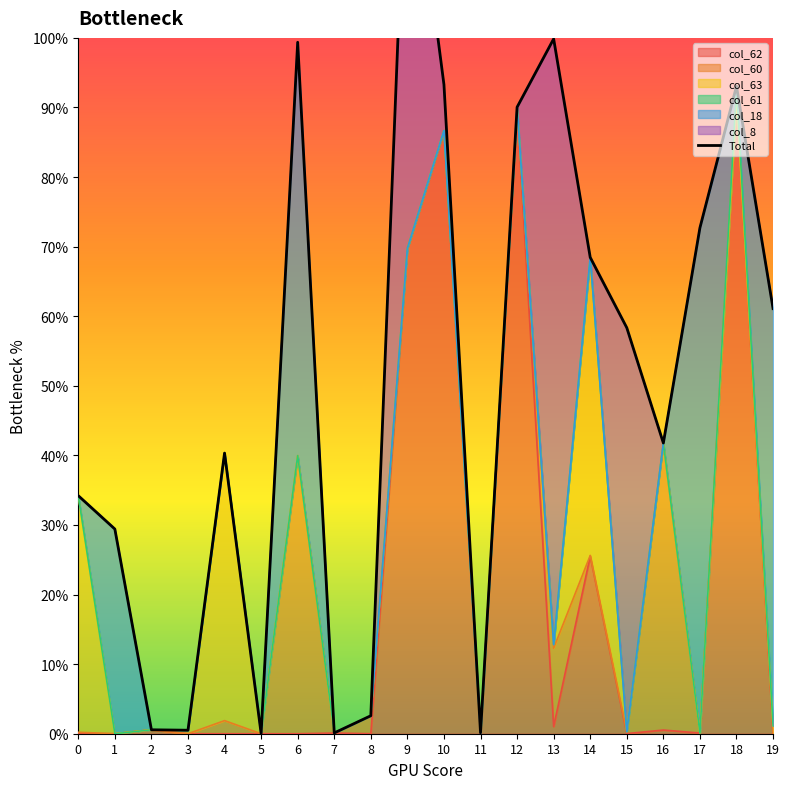

Reading left to right, transcribe all the data shown in this chart.

0=0.3	1=0.3	2=0.0	3=0.0	4=0.4	5=0.0	6=1.0	7=0.0	8=0.0	9=1.3	10=0.9	11=0.0	12=0.9	13=1.0	14=0.7	15=0.6	16=0.4	17=0.7	18=0.9	19=0.6